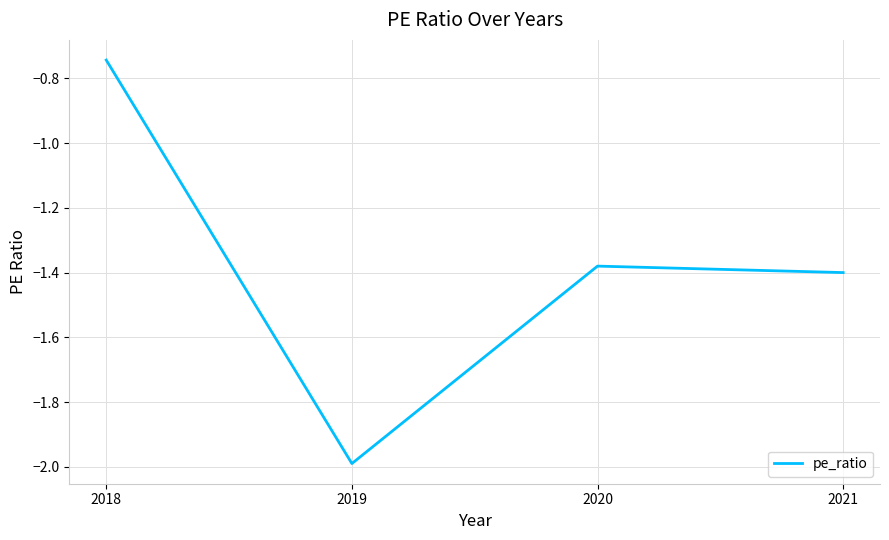

How many lines are shown in the chart?

1